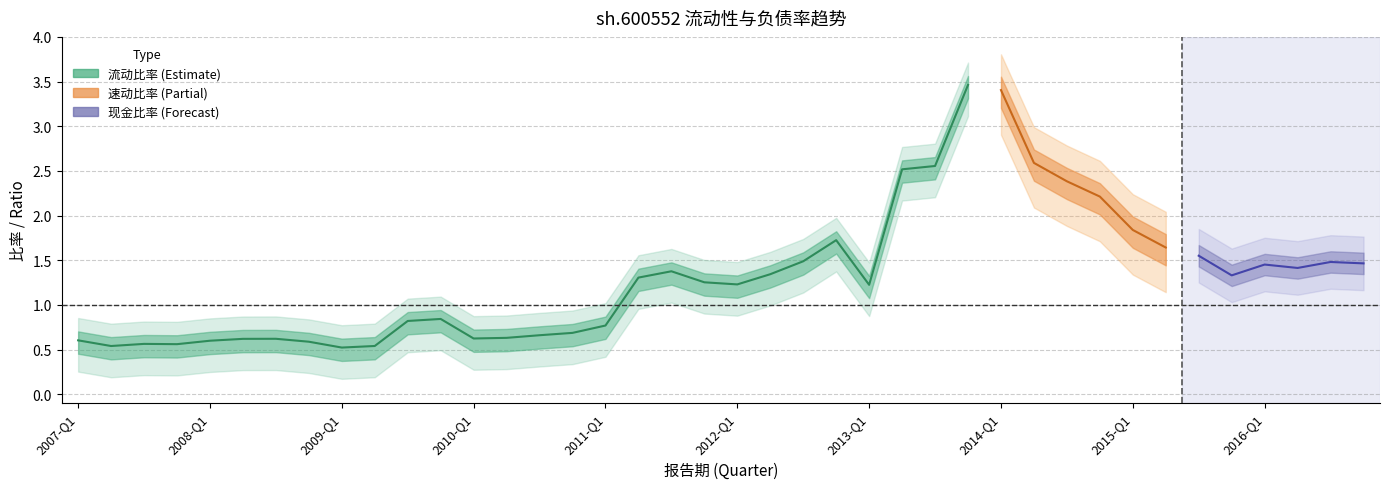

What position from the left is 22?

23